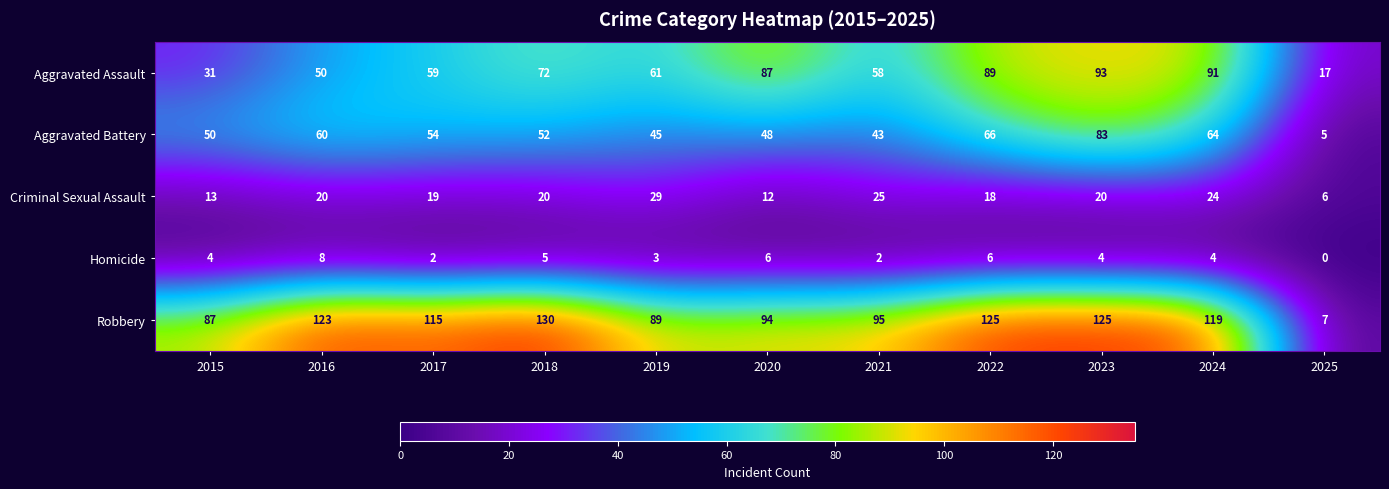

What is the spread (max minus min) of values at 2021?

93